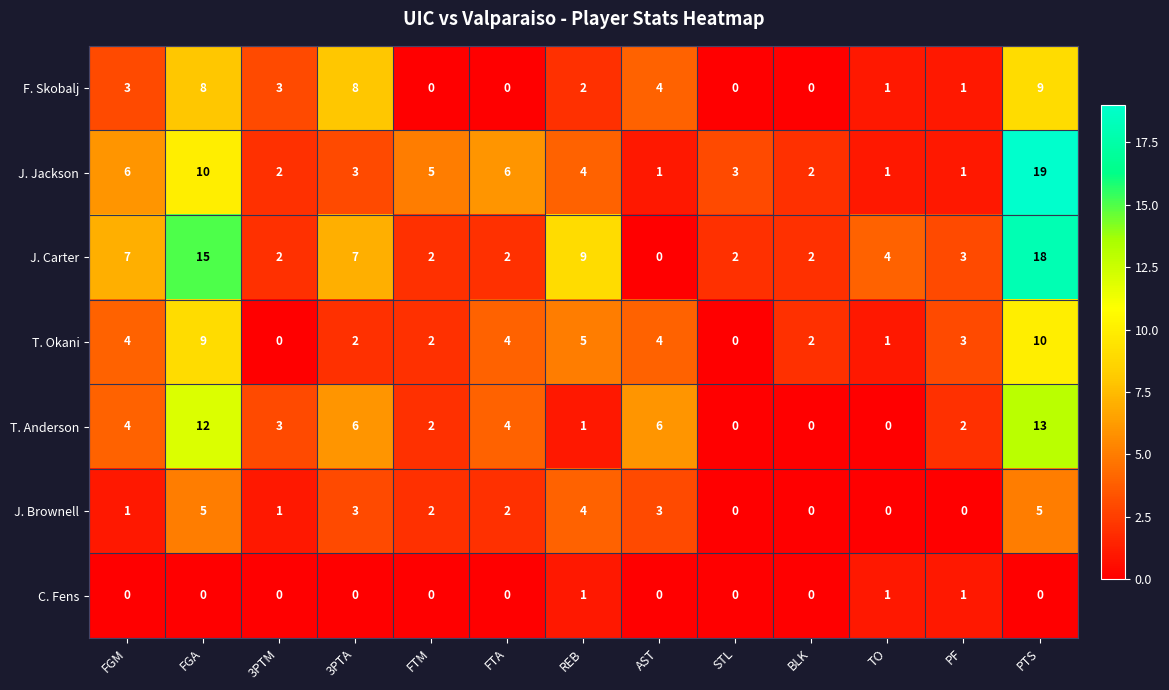

Is it true that T. Okani equals 10 at PTS?

True